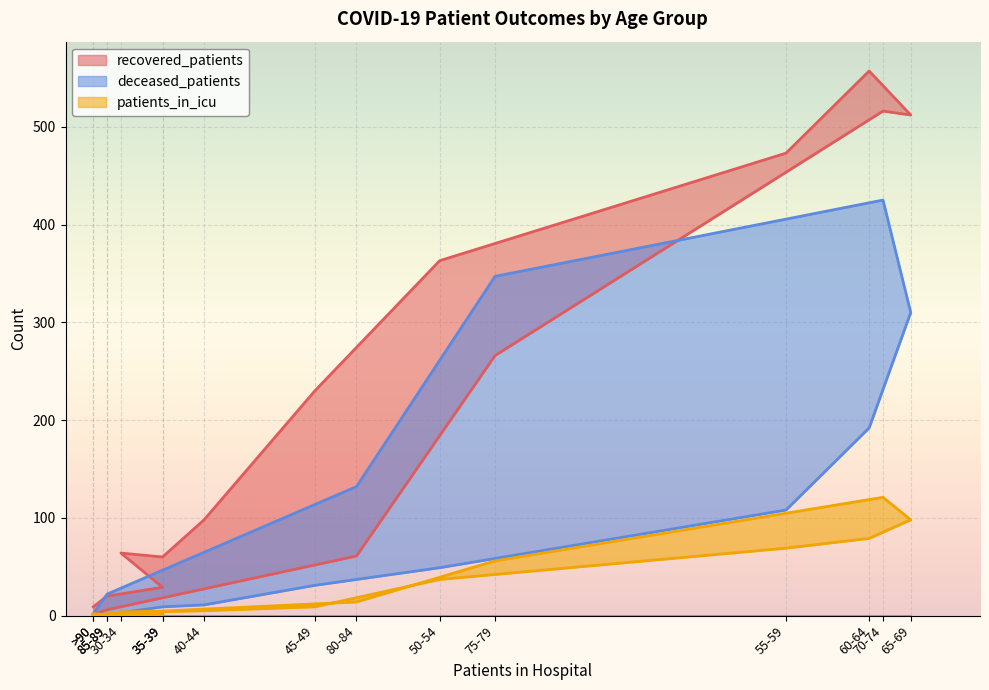

Where is the first local maximum for recovered_patients?

30-34